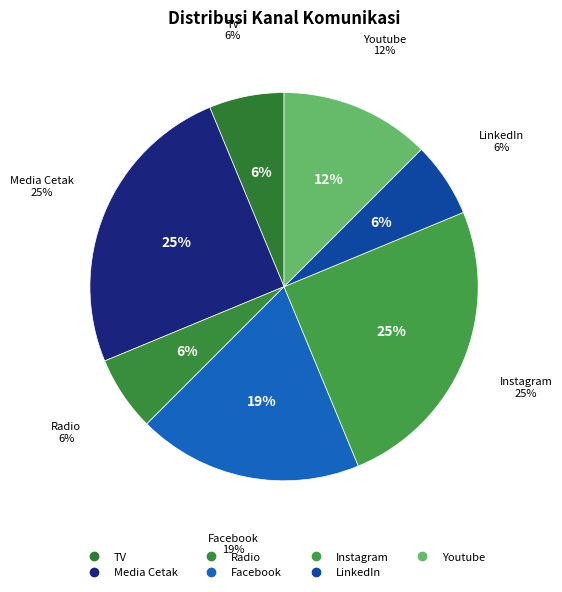

The Media Cetak slice represents 25% of the pie. True or false?

True